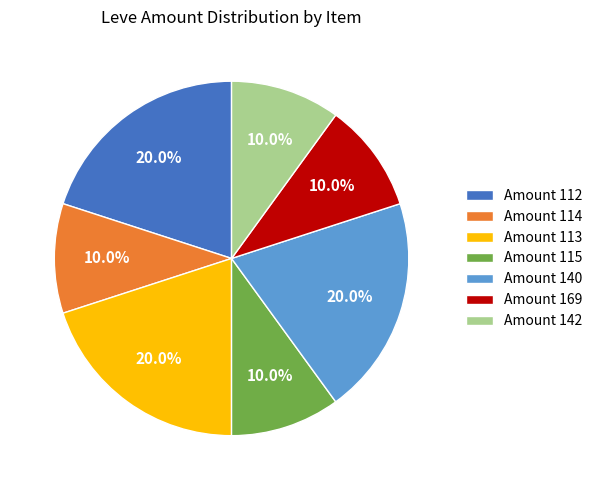

What percentage do Amount 113 and Amount 112 together represent?

40.0%